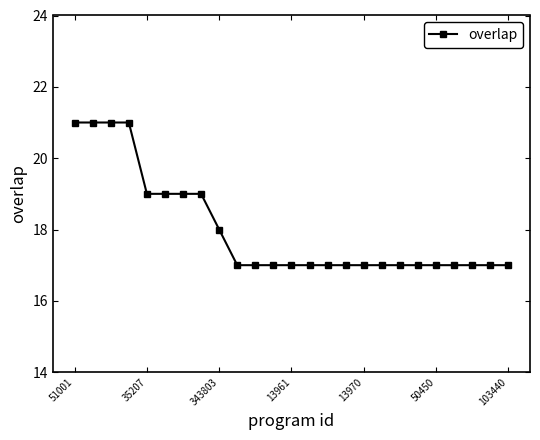

What is the value of the 12th point from the left?

17